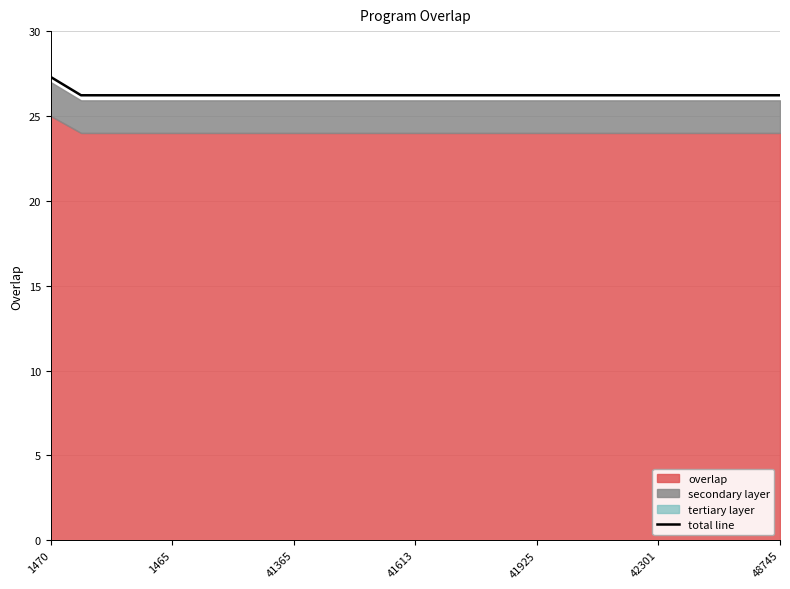

What is the lowest value of the total line series?

26.2